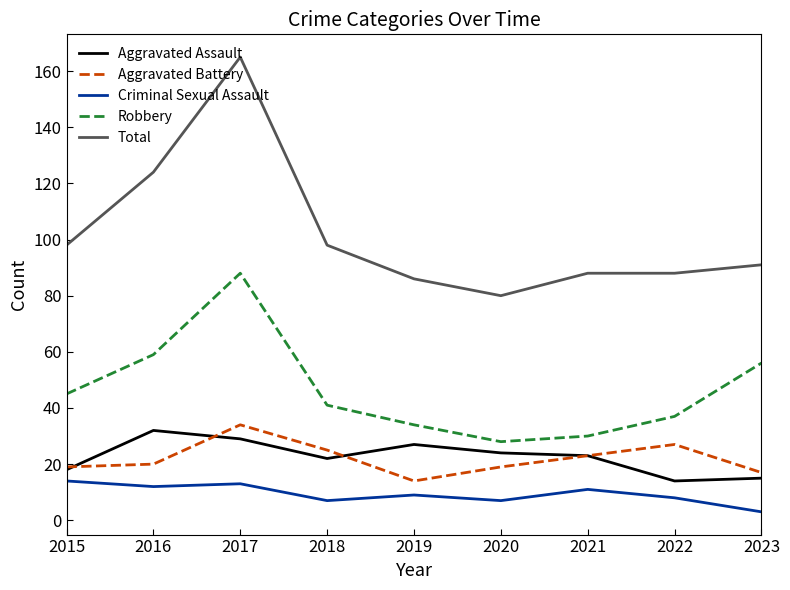

Reading left to right, list all the values displayed in this chart.

Aggravated Assault: 18	32	29	22	27	24	23	14	15
Aggravated Battery: 19	20	34	25	14	19	23	27	17
Criminal Sexual Assault: 14	12	13	7	9	7	11	8	3
Robbery: 45	59	88	41	34	28	30	37	56
Total: 98	124	165	98	86	80	88	88	91